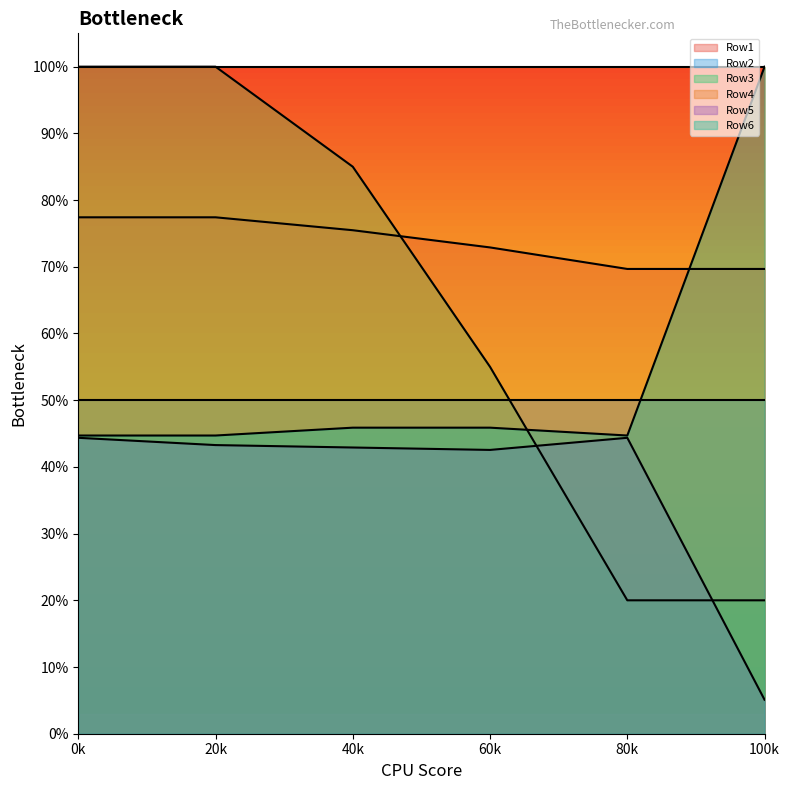

How many Row6 values are between 0 and 1?

6